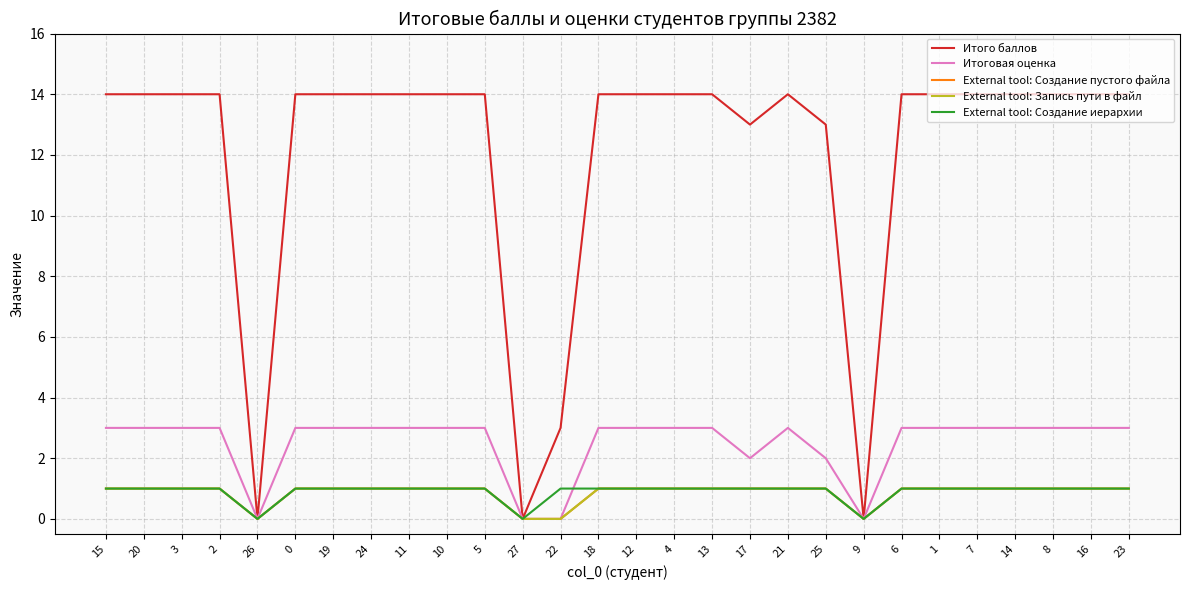

Does the chart display data point markers on the line(s)?

No